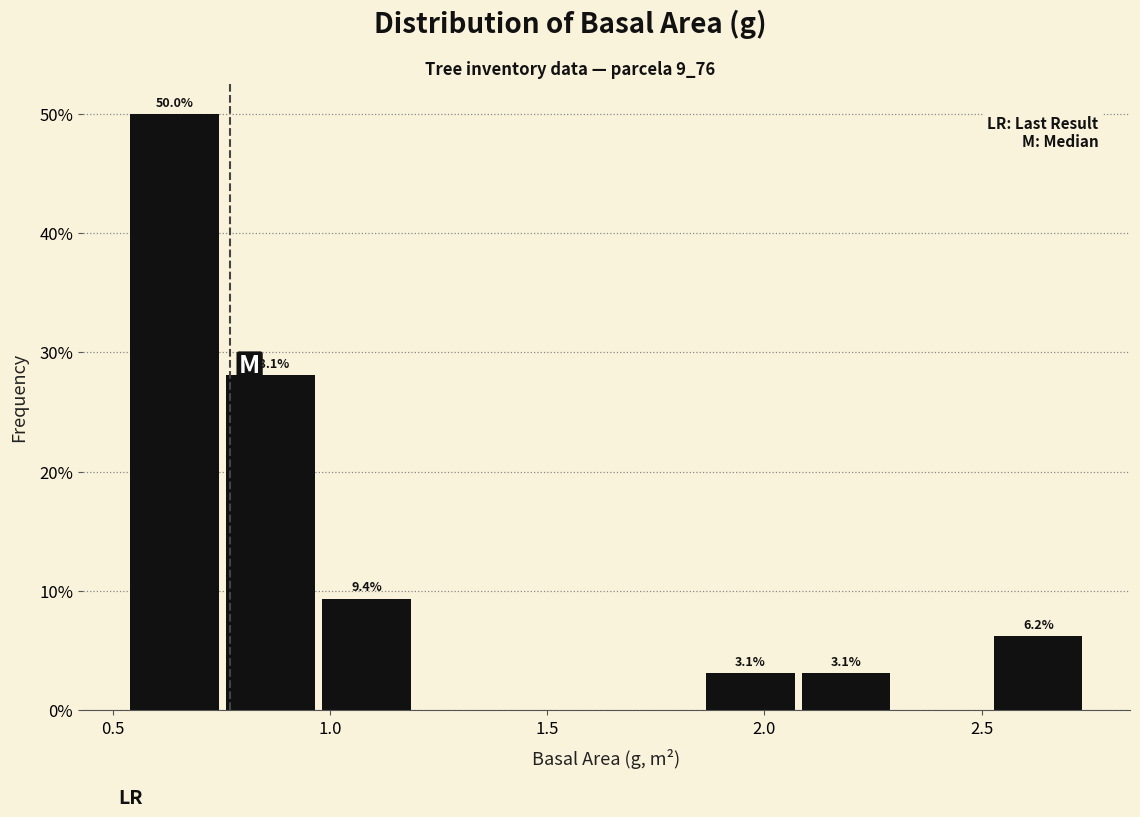

Over which range of the x-axis is the bar tallest?

0.55 to 0.75